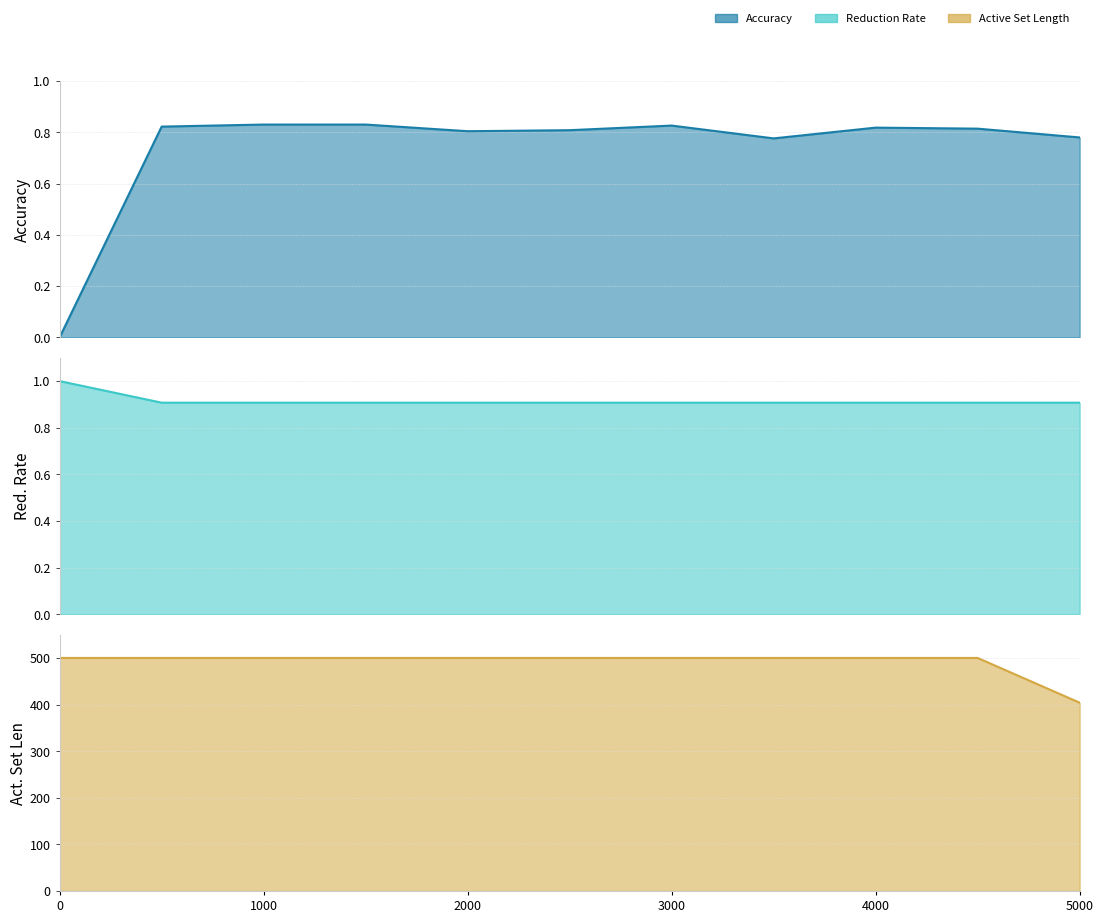

True or false: Active Set Length line and Reduction Rate line cross at least once.

False